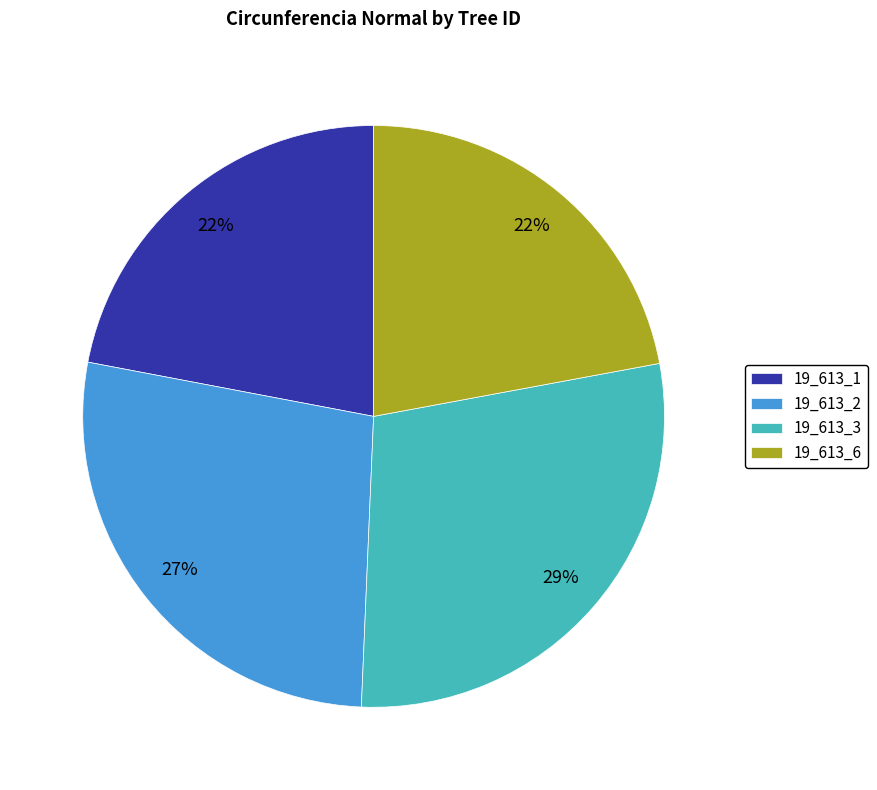

Which category has the biggest portion of the pie?

19_613_3